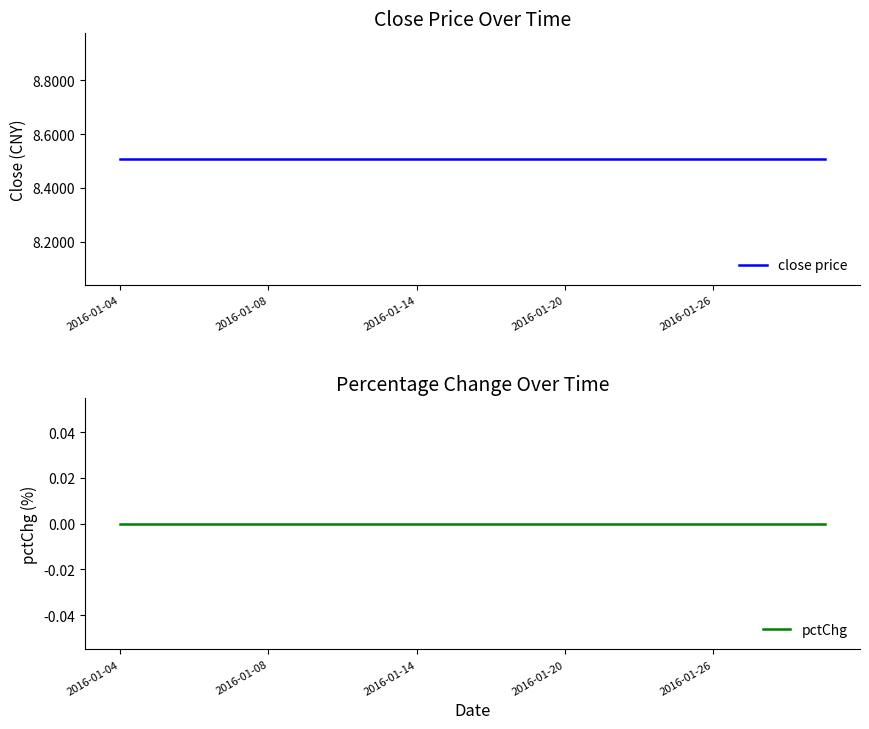

What is the minimum value for close price?

8.5